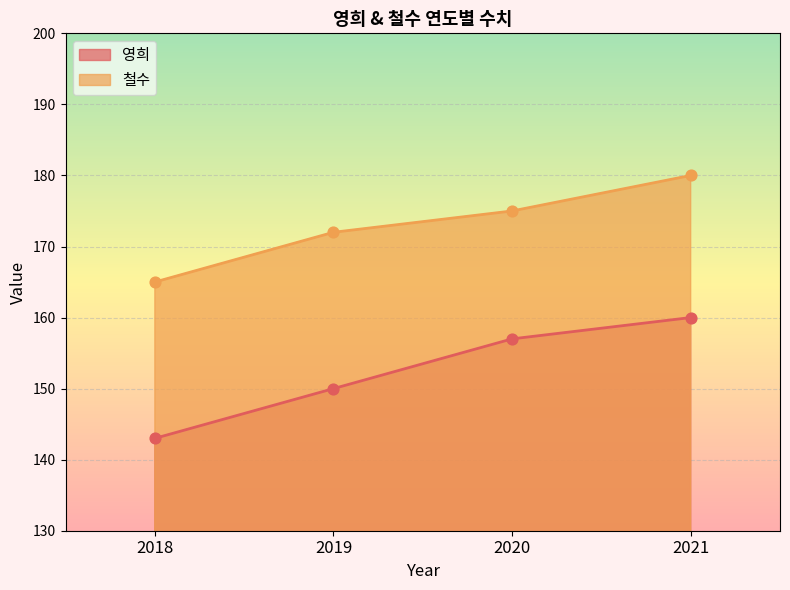

Which series has the largest total across all categories?

철수